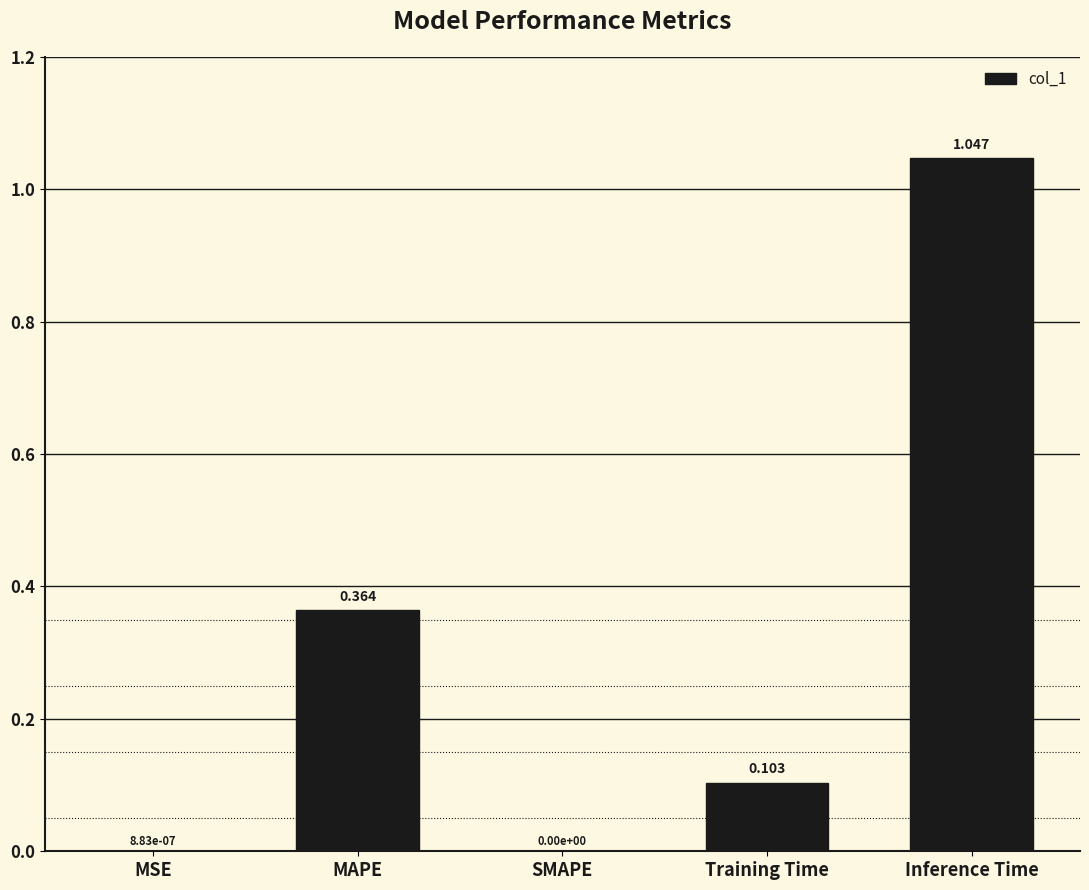

Which category has the highest value across all series?

Inference Time